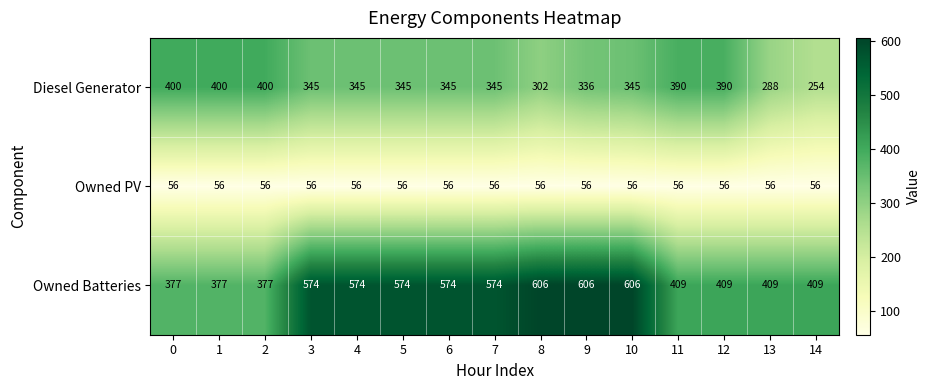

Which series has the widest spread of values?

Owned Batteries